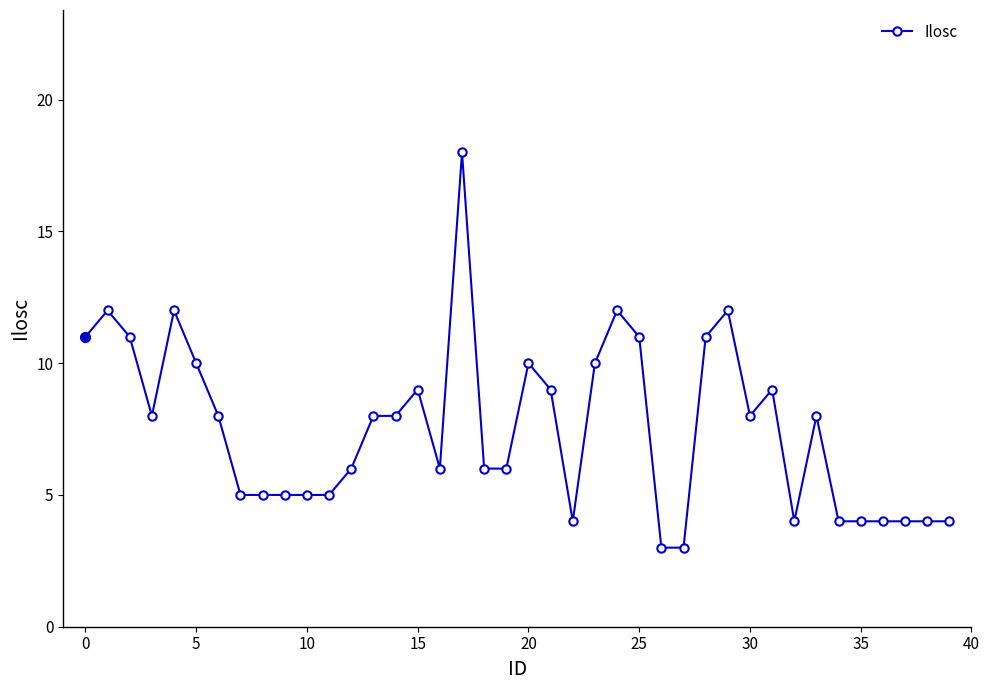

What is the value of the 15th point from the left?

8